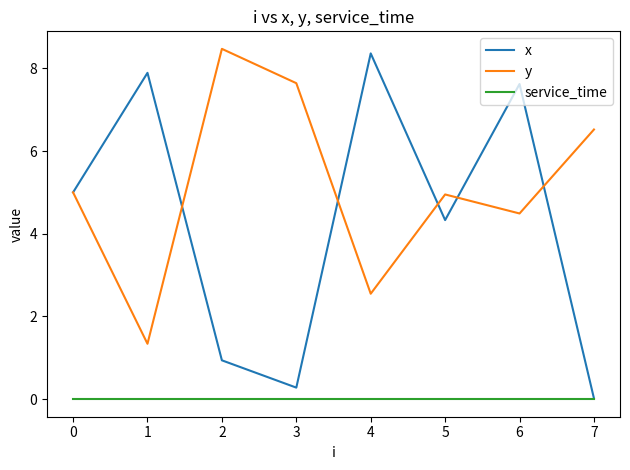

True or false: y has a value of 7.7 at 5.

False